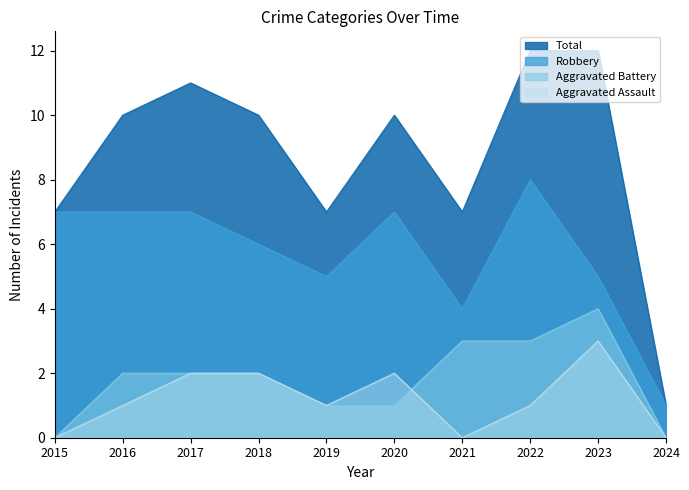

Reading left to right, transcribe all the data shown in this chart.

Aggravated Assault: 0	1	2	2	1	2	0	1	3	0
Aggravated Battery: 0	2	2	2	1	1	3	3	4	0
Robbery: 7	7	7	6	5	7	4	8	5	1
Total: 7	10	11	10	7	10	7	12	12	1